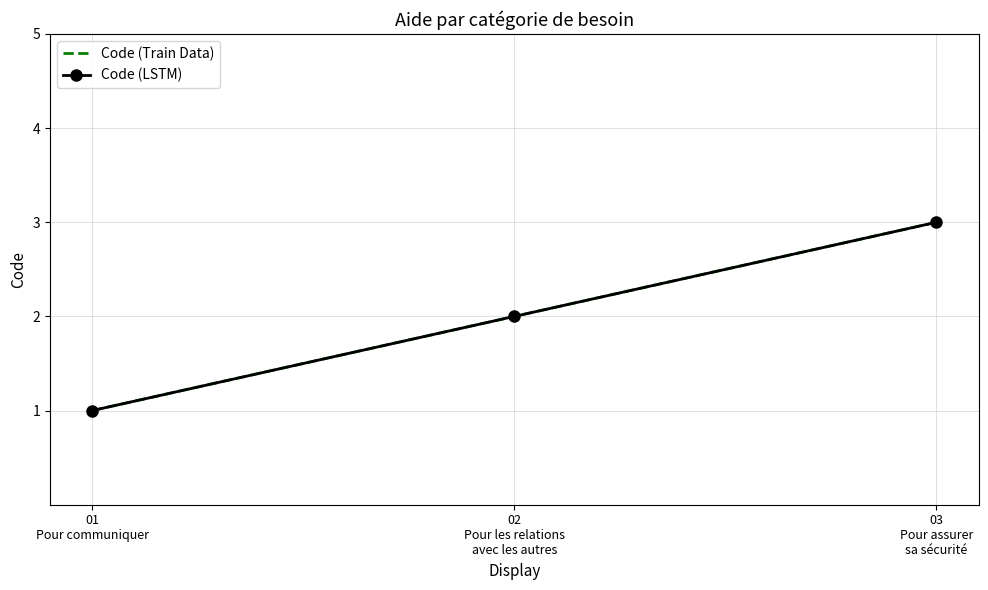

List the labels in order of Code (Train Data) value, smallest first.

01
Pour communiquer, 02
Pour les relations
avec les autres, 03
Pour assurer
sa sécurité